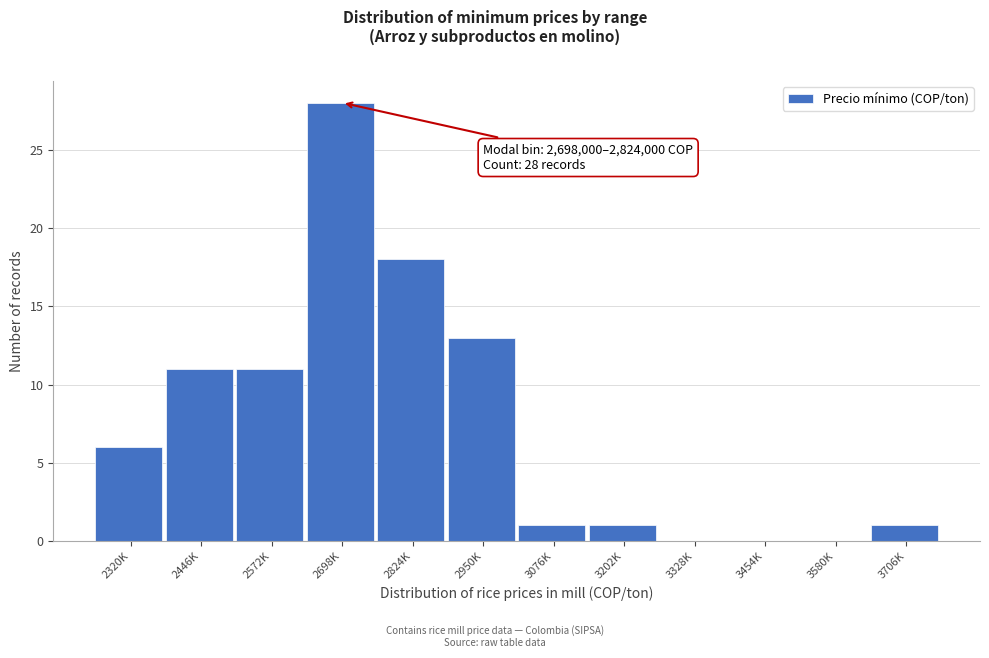

Reading left to right, transcribe all the data shown in this chart.

2320K=6	2446K=11	2572K=11	2698K=28	2824K=18	2950K=13	3076K=1	3202K=1	3328K=0	3454K=0	3580K=0	3706K=1